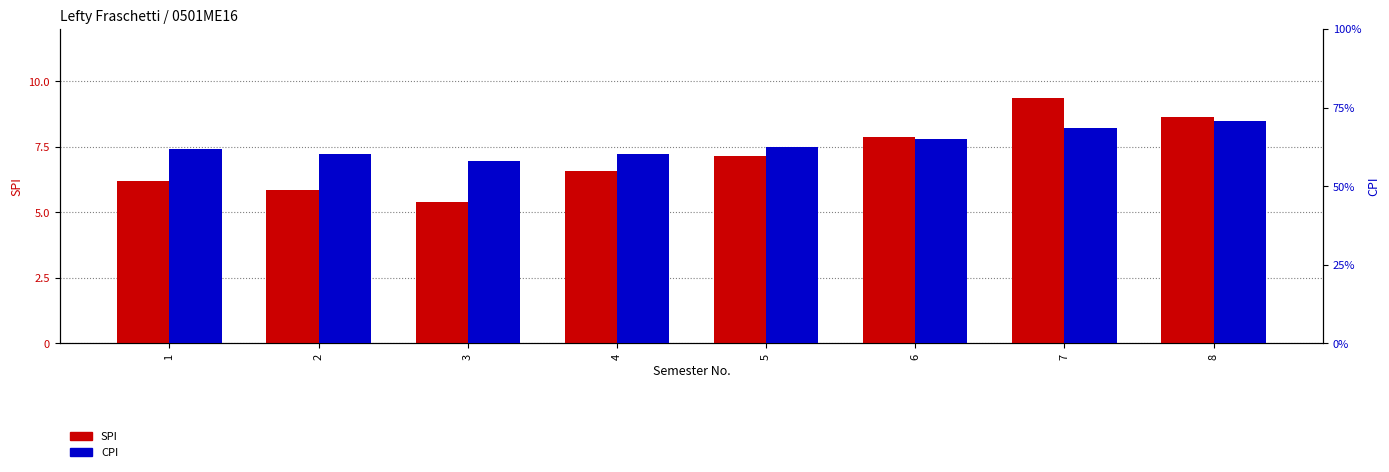

What is the sum of the CPI values at 5 and 2?

12.3